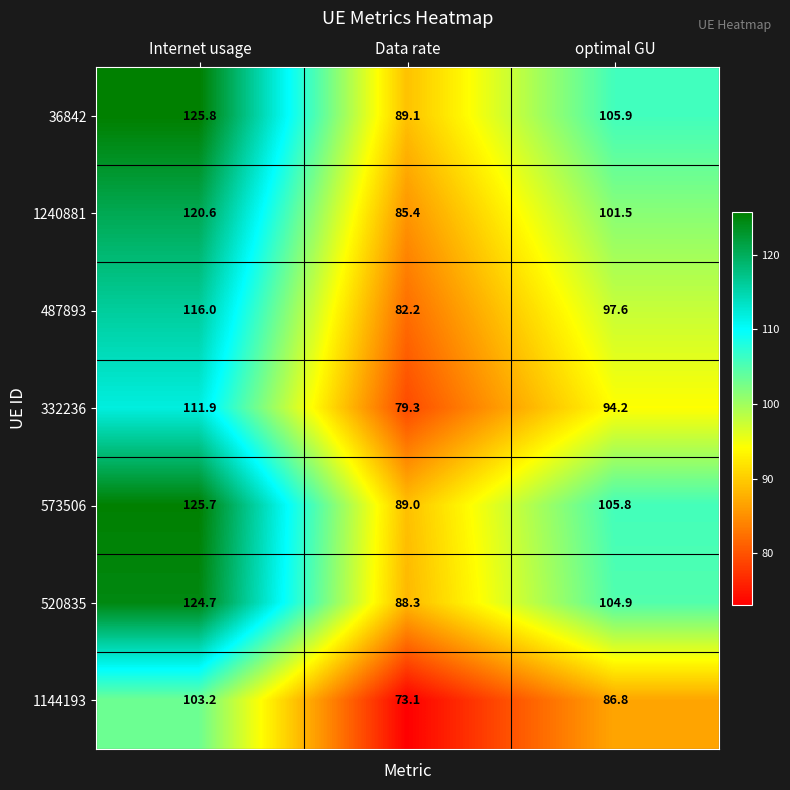

Reading left to right, extract all data points from this chart.

36842: 125.8	89.1	105.9
1240881: 120.6	85.4	101.5
487893: 116.0	82.2	97.6
332236: 111.9	79.3	94.2
573506: 125.7	89.0	105.8
520835: 124.7	88.3	104.9
1144193: 103.2	73.1	86.8